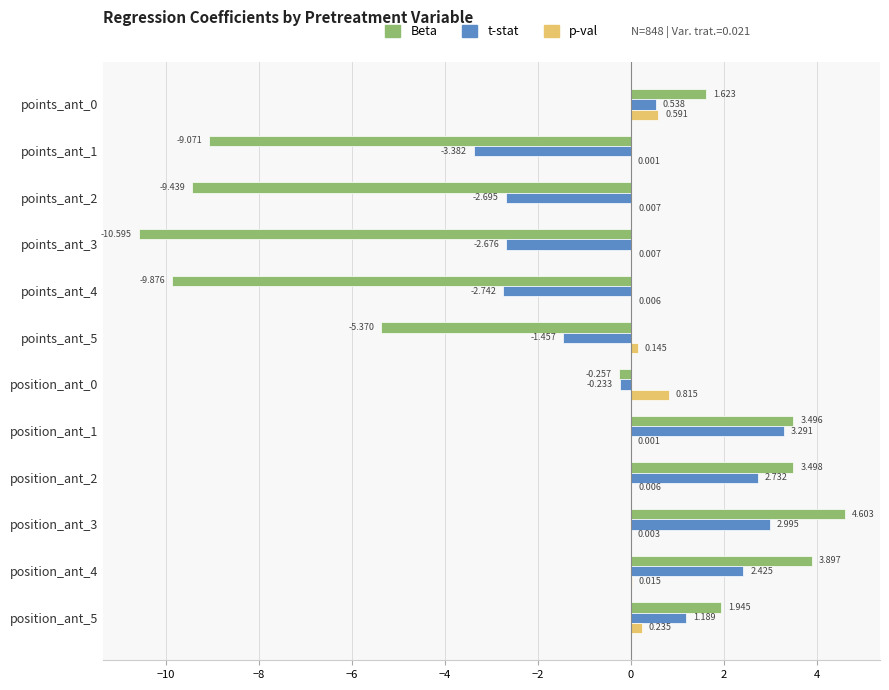

What are all the series names shown in the legend?

Beta, t-stat, p-val